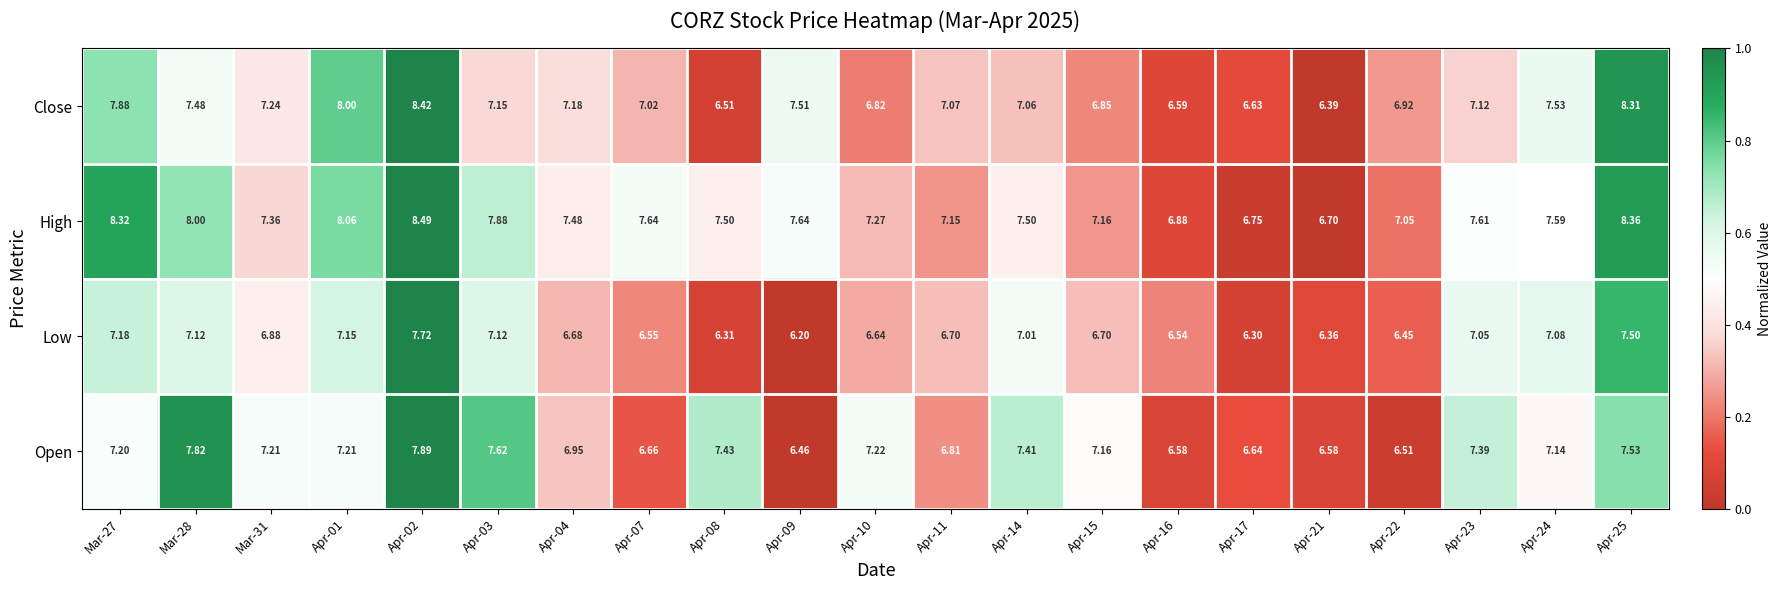

Is the value of Low at Apr-03 greater than the value of Open at Mar-28?

No